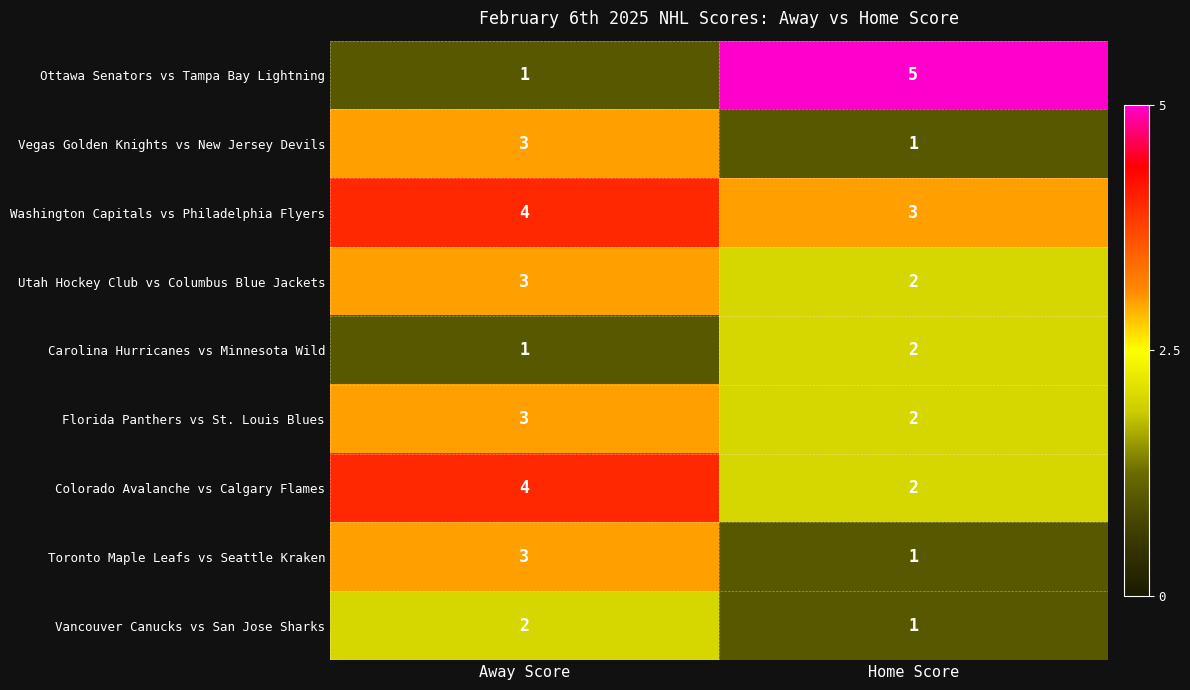

Which series has the largest total across all categories?

Washington Capitals vs Philadelphia Flyers